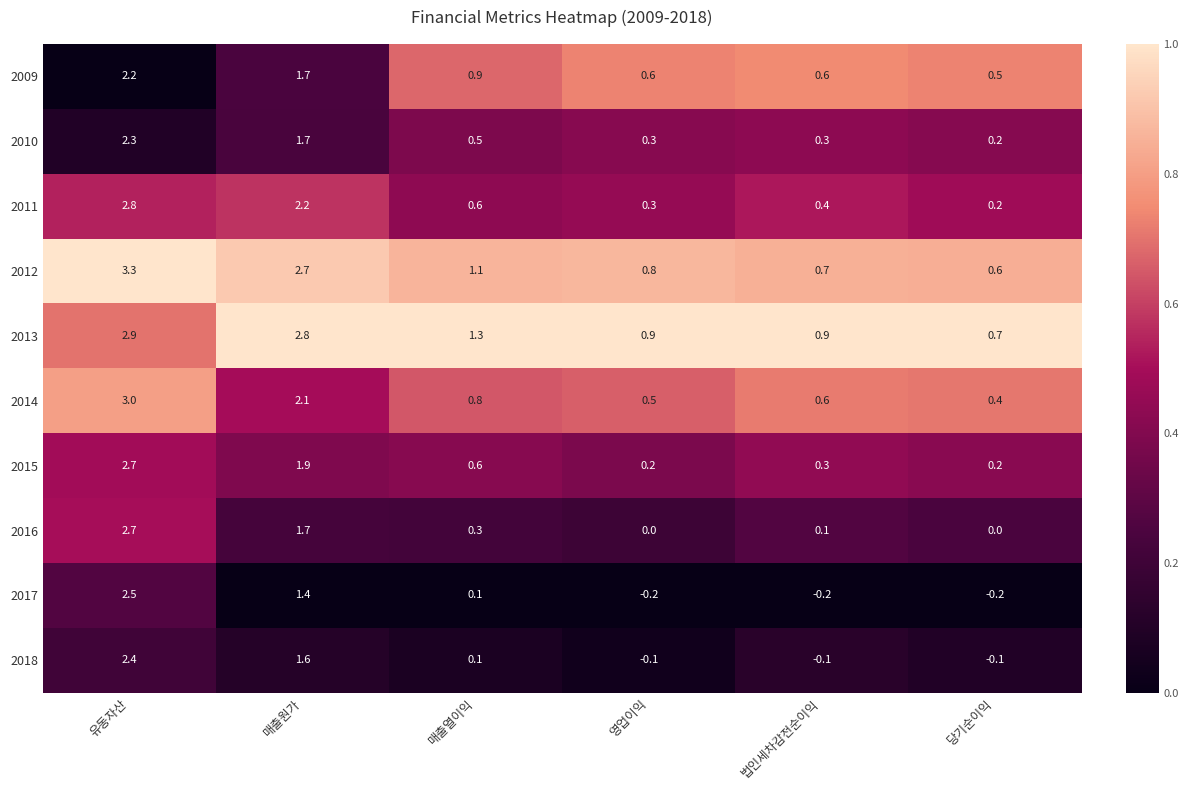

What is the spread (max minus min) of values at 매출원가?

1.4